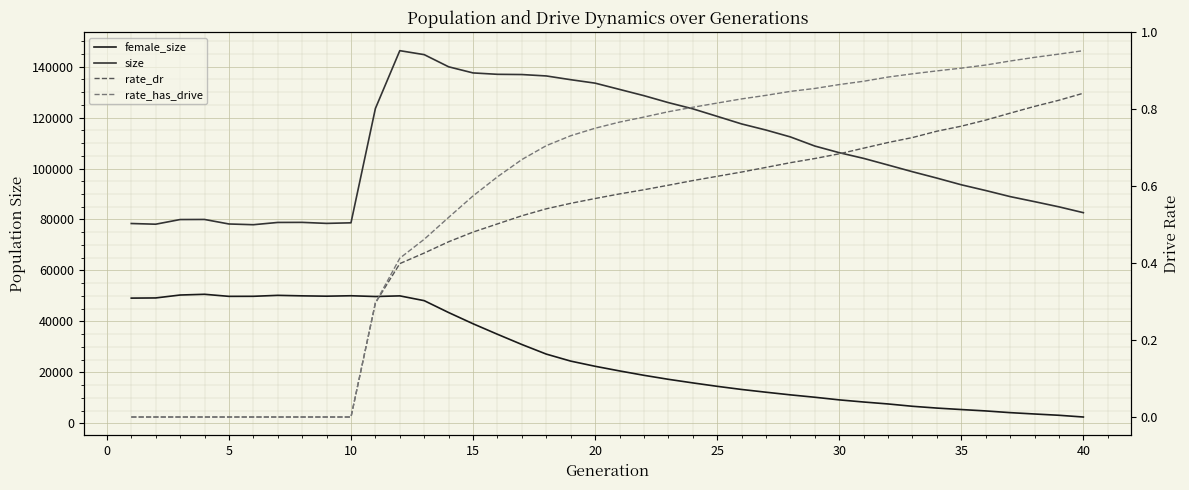

Rank the series by their maximum value, from lowest to highest.

rate_dr, rate_has_drive, female_size, size